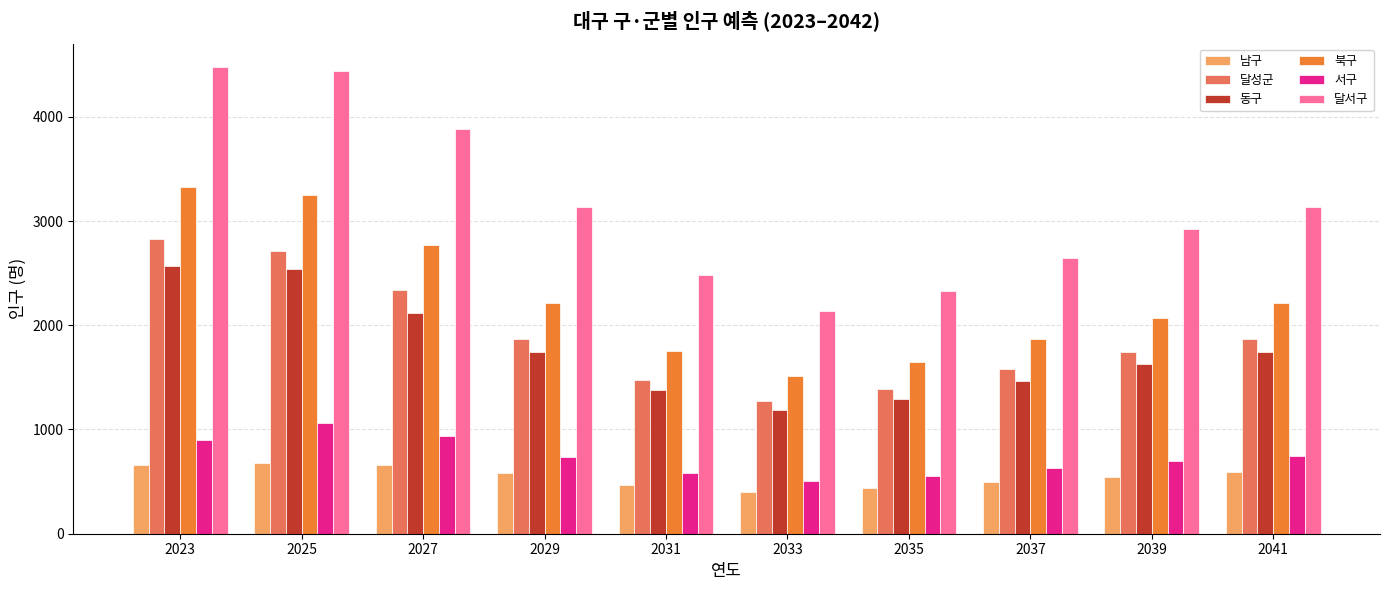

Where does the 남구 series first go above 580?

2023